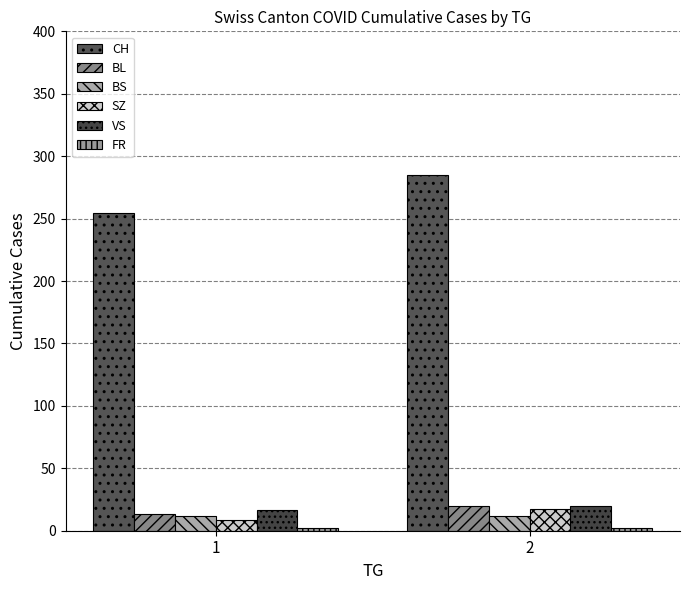

How many data points does each series have?

2